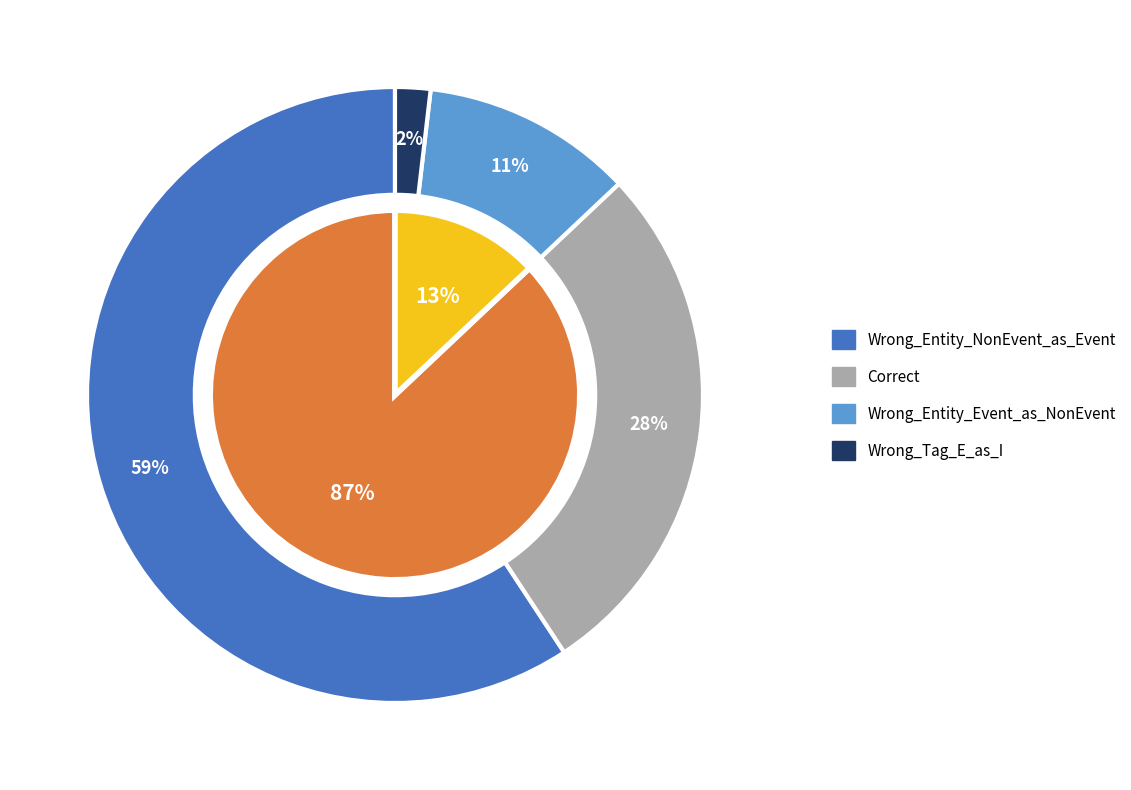

How many segments does this pie chart have?

4